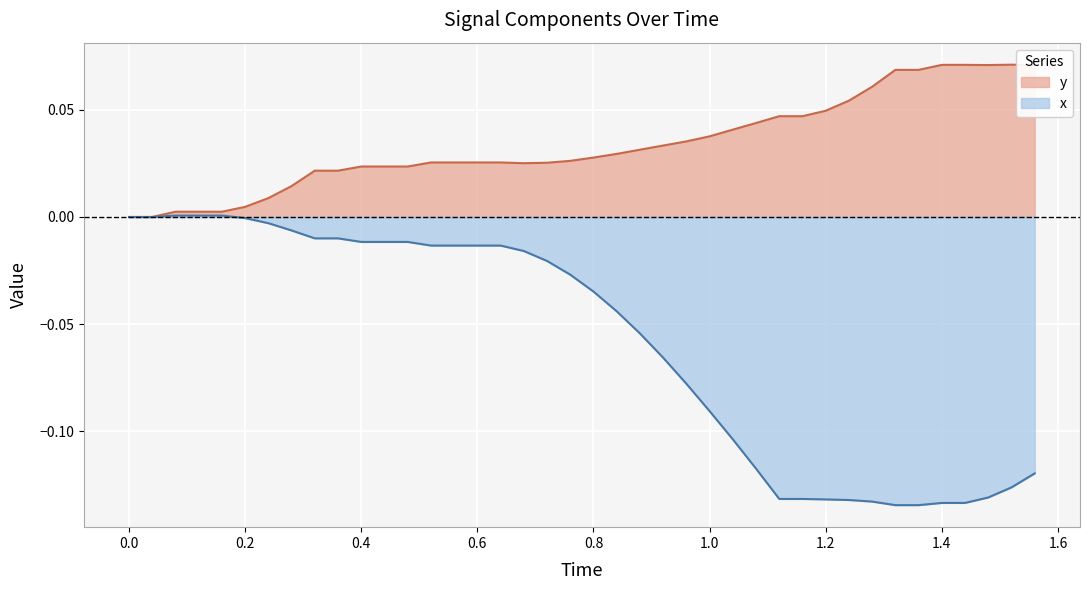

Rank the series by their maximum value, from highest to lowest.

y, x